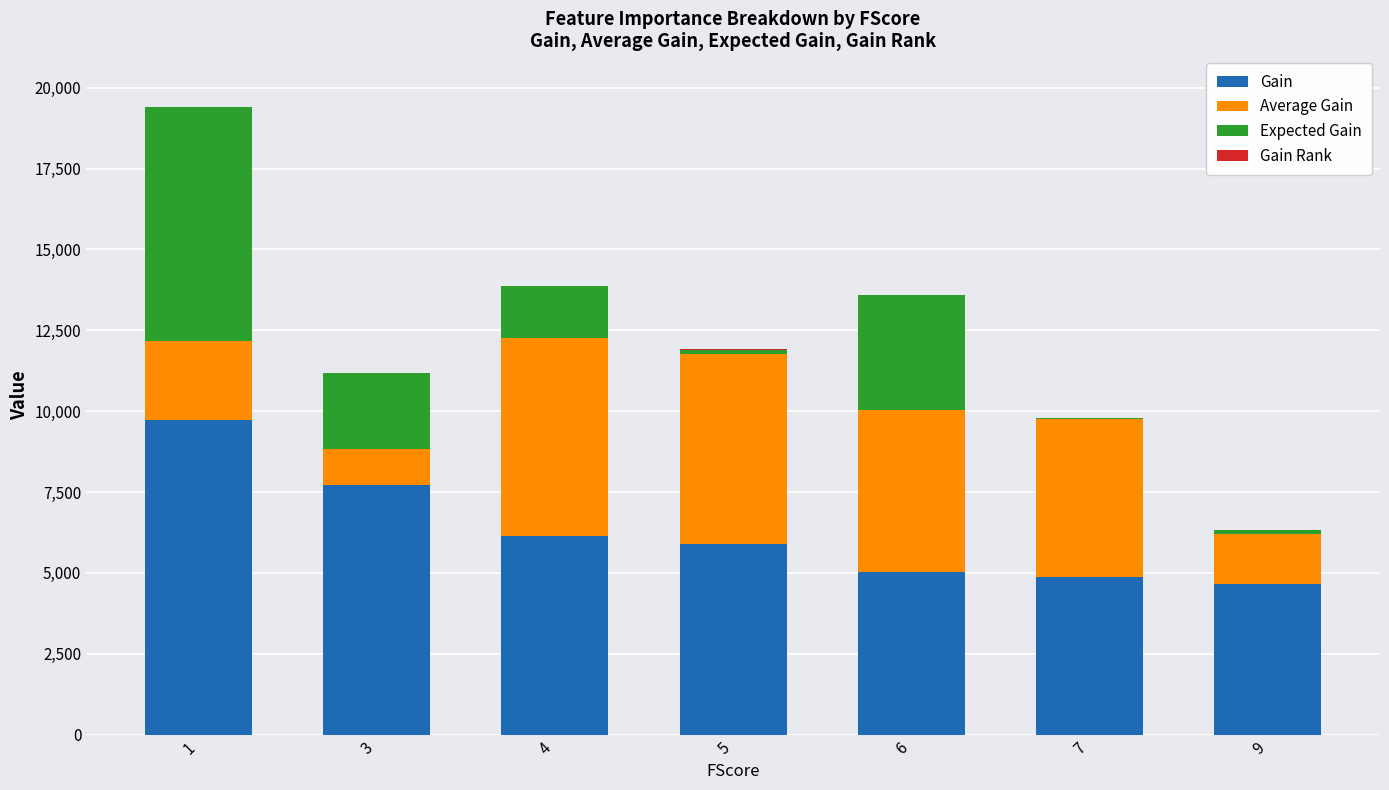

Are the bars horizontal?

No